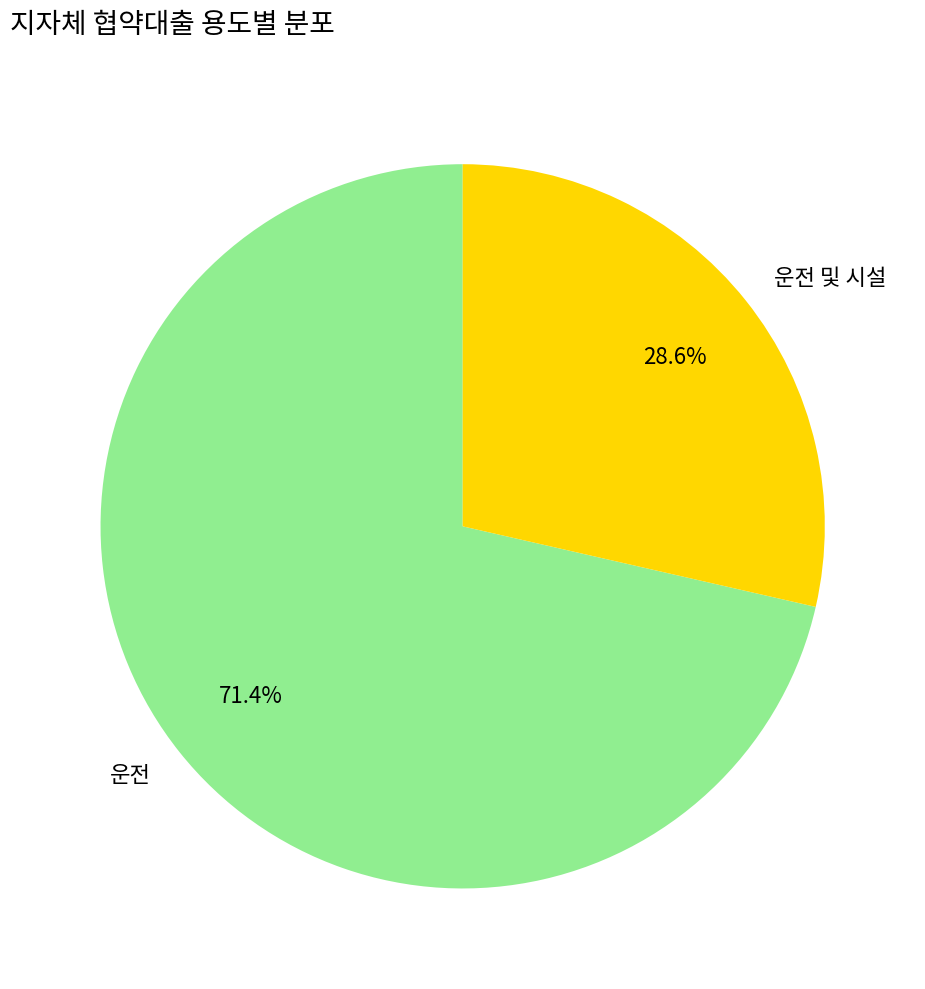

Which category has the smallest portion of the pie?

운전 및 시설